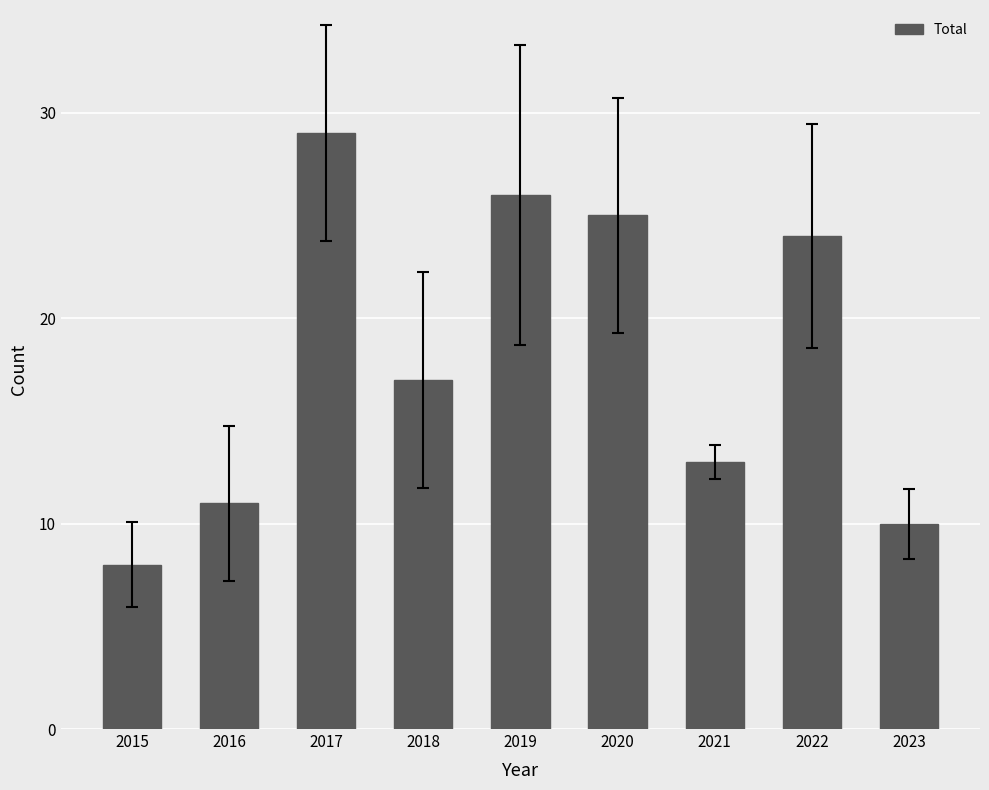

Are the bars horizontal?

No